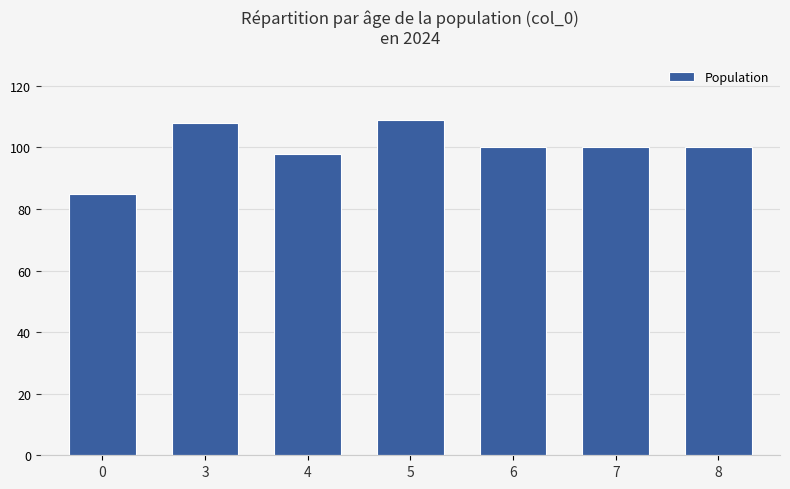

What is the change in value from 3 to 4?

-10